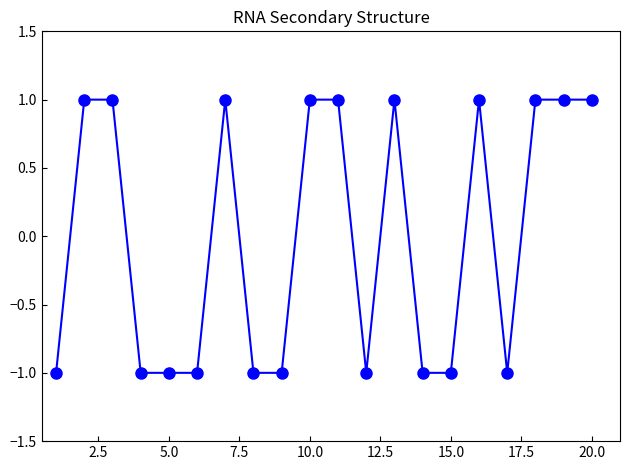

True or false: there are more than 0 points higher than both neighbors.

True